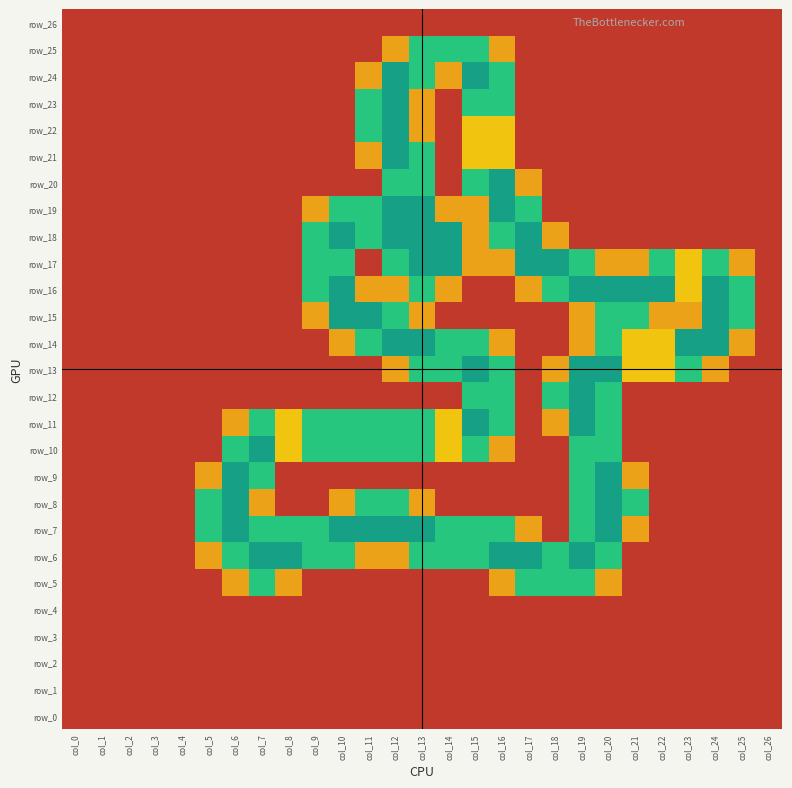

Reading left to right, extract all data points from this chart.

row_0: col_0=0.0	col_1=0.0	col_2=0.0	col_3=0.0	col_4=0.0	col_5=0.0	col_6=0.0	col_7=0.0	col_8=0.0	col_9=0.0	col_10=0.0	col_11=0.0	col_12=0.0	col_13=0.0	col_14=0.0	col_15=0.0	col_16=0.0	col_17=0.0	col_18=0.0	col_19=0.0	col_20=0.0	col_21=0.0	col_22=0.0	col_23=0.0	col_24=0.0	col_25=0.0	col_26=0.0
row_1: col_0=0.0	col_1=0.0	col_2=0.0	col_3=0.0	col_4=0.0	col_5=0.0	col_6=0.0	col_7=0.0	col_8=0.0	col_9=0.0	col_10=0.0	col_11=0.0	col_12=0.0	col_13=0.0	col_14=0.0	col_15=0.0	col_16=0.0	col_17=0.0	col_18=0.0	col_19=0.0	col_20=0.0	col_21=0.0	col_22=0.0	col_23=0.0	col_24=0.0	col_25=0.0	col_26=0.0
row_2: col_0=0.0	col_1=0.0	col_2=0.0	col_3=0.0	col_4=0.0	col_5=0.0	col_6=0.0	col_7=0.0	col_8=0.0	col_9=0.0	col_10=0.0	col_11=0.0	col_12=0.0	col_13=0.0	col_14=0.0	col_15=0.0	col_16=0.0	col_17=0.0	col_18=0.0	col_19=0.0	col_20=0.0	col_21=0.0	col_22=0.0	col_23=0.0	col_24=0.0	col_25=0.0	col_26=0.0
row_3: col_0=0.0	col_1=0.0	col_2=0.0	col_3=0.0	col_4=0.0	col_5=0.0	col_6=0.0	col_7=0.0	col_8=0.0	col_9=0.0	col_10=0.0	col_11=0.0	col_12=0.0	col_13=0.0	col_14=0.0	col_15=0.0	col_16=0.0	col_17=0.0	col_18=0.0	col_19=0.0	col_20=0.0	col_21=0.0	col_22=0.0	col_23=0.0	col_24=0.0	col_25=0.0	col_26=0.0
row_4: col_0=0.0	col_1=0.0	col_2=0.0	col_3=0.0	col_4=0.0	col_5=0.0	col_6=0.0	col_7=0.0	col_8=0.0	col_9=0.0	col_10=0.0	col_11=0.0	col_12=0.0	col_13=0.0	col_14=0.0	col_15=0.0	col_16=0.0	col_17=0.0	col_18=0.0	col_19=0.0	col_20=0.0	col_21=0.0	col_22=0.0	col_23=0.0	col_24=0.0	col_25=0.0	col_26=0.0
row_5: col_0=0.0	col_1=0.0	col_2=0.0	col_3=0.0	col_4=0.0	col_5=0.0	col_6=0.8	col_7=1.5	col_8=0.8	col_9=0.0	col_10=0.0	col_11=0.0	col_12=0.0	col_13=0.0	col_14=0.0	col_15=0.0	col_16=0.8	col_17=1.5	col_18=1.5	col_19=1.5	col_20=0.8	col_21=0.0	col_22=0.0	col_23=0.0	col_24=0.0	col_25=0.0	col_26=0.0
row_6: col_0=0.0	col_1=0.0	col_2=0.0	col_3=0.0	col_4=0.0	col_5=0.8	col_6=1.5	col_7=2.0	col_8=2.0	col_9=1.5	col_10=1.5	col_11=0.8	col_12=0.8	col_13=1.5	col_14=1.5	col_15=1.5	col_16=2.0	col_17=2.0	col_18=1.5	col_19=2.0	col_20=1.5	col_21=0.0	col_22=0.0	col_23=0.0	col_24=0.0	col_25=0.0	col_26=0.0
row_7: col_0=0.0	col_1=0.0	col_2=0.0	col_3=0.0	col_4=0.0	col_5=1.5	col_6=2.0	col_7=1.5	col_8=1.5	col_9=1.5	col_10=2.0	col_11=2.0	col_12=2.0	col_13=2.0	col_14=1.5	col_15=1.5	col_16=1.5	col_17=0.8	col_18=0.0	col_19=1.5	col_20=2.0	col_21=0.8	col_22=0.0	col_23=0.0	col_24=0.0	col_25=0.0	col_26=0.0
row_8: col_0=0.0	col_1=0.0	col_2=0.0	col_3=0.0	col_4=0.0	col_5=1.5	col_6=2.0	col_7=0.8	col_8=0.0	col_9=0.0	col_10=0.8	col_11=1.5	col_12=1.5	col_13=0.8	col_14=0.0	col_15=0.0	col_16=0.0	col_17=0.0	col_18=0.0	col_19=1.5	col_20=2.0	col_21=1.5	col_22=0.0	col_23=0.0	col_24=0.0	col_25=0.0	col_26=0.0
row_9: col_0=0.0	col_1=0.0	col_2=0.0	col_3=0.0	col_4=0.0	col_5=0.8	col_6=2.0	col_7=1.5	col_8=0.0	col_9=0.0	col_10=0.0	col_11=0.0	col_12=0.0	col_13=0.0	col_14=0.0	col_15=0.0	col_16=0.0	col_17=0.0	col_18=0.0	col_19=1.5	col_20=2.0	col_21=0.8	col_22=0.0	col_23=0.0	col_24=0.0	col_25=0.0	col_26=0.0
row_10: col_0=0.0	col_1=0.0	col_2=0.0	col_3=0.0	col_4=0.0	col_5=0.0	col_6=1.5	col_7=2.0	col_8=1.0	col_9=1.5	col_10=1.5	col_11=1.5	col_12=1.5	col_13=1.5	col_14=1.0	col_15=1.5	col_16=0.8	col_17=0.0	col_18=0.0	col_19=1.5	col_20=1.5	col_21=0.0	col_22=0.0	col_23=0.0	col_24=0.0	col_25=0.0	col_26=0.0
row_11: col_0=0.0	col_1=0.0	col_2=0.0	col_3=0.0	col_4=0.0	col_5=0.0	col_6=0.8	col_7=1.5	col_8=1.0	col_9=1.5	col_10=1.5	col_11=1.5	col_12=1.5	col_13=1.5	col_14=1.0	col_15=2.0	col_16=1.5	col_17=0.0	col_18=0.8	col_19=2.0	col_20=1.5	col_21=0.0	col_22=0.0	col_23=0.0	col_24=0.0	col_25=0.0	col_26=0.0
row_12: col_0=0.0	col_1=0.0	col_2=0.0	col_3=0.0	col_4=0.0	col_5=0.0	col_6=0.0	col_7=0.0	col_8=0.0	col_9=0.0	col_10=0.0	col_11=0.0	col_12=0.0	col_13=0.0	col_14=0.0	col_15=1.5	col_16=1.5	col_17=0.0	col_18=1.5	col_19=2.0	col_20=1.5	col_21=0.0	col_22=0.0	col_23=0.0	col_24=0.0	col_25=0.0	col_26=0.0
row_13: col_0=0.0	col_1=0.0	col_2=0.0	col_3=0.0	col_4=0.0	col_5=0.0	col_6=0.0	col_7=0.0	col_8=0.0	col_9=0.0	col_10=0.0	col_11=0.0	col_12=0.8	col_13=1.5	col_14=1.5	col_15=2.0	col_16=1.5	col_17=0.0	col_18=0.8	col_19=2.0	col_20=2.0	col_21=1.0	col_22=1.0	col_23=1.5	col_24=0.8	col_25=0.0	col_26=0.0
row_14: col_0=0.0	col_1=0.0	col_2=0.0	col_3=0.0	col_4=0.0	col_5=0.0	col_6=0.0	col_7=0.0	col_8=0.0	col_9=0.0	col_10=0.8	col_11=1.5	col_12=2.0	col_13=2.0	col_14=1.5	col_15=1.5	col_16=0.8	col_17=0.0	col_18=0.0	col_19=0.8	col_20=1.5	col_21=1.0	col_22=1.0	col_23=2.0	col_24=2.0	col_25=0.8	col_26=0.0
row_15: col_0=0.0	col_1=0.0	col_2=0.0	col_3=0.0	col_4=0.0	col_5=0.0	col_6=0.0	col_7=0.0	col_8=0.0	col_9=0.8	col_10=2.0	col_11=2.0	col_12=1.5	col_13=0.8	col_14=0.0	col_15=0.0	col_16=0.0	col_17=0.0	col_18=0.0	col_19=0.8	col_20=1.5	col_21=1.5	col_22=0.8	col_23=0.8	col_24=2.0	col_25=1.5	col_26=0.0
row_16: col_0=0.0	col_1=0.0	col_2=0.0	col_3=0.0	col_4=0.0	col_5=0.0	col_6=0.0	col_7=0.0	col_8=0.0	col_9=1.5	col_10=2.0	col_11=0.8	col_12=0.8	col_13=1.5	col_14=0.8	col_15=0.0	col_16=0.0	col_17=0.8	col_18=1.5	col_19=2.0	col_20=2.0	col_21=2.0	col_22=2.0	col_23=1.0	col_24=2.0	col_25=1.5	col_26=0.0
row_17: col_0=0.0	col_1=0.0	col_2=0.0	col_3=0.0	col_4=0.0	col_5=0.0	col_6=0.0	col_7=0.0	col_8=0.0	col_9=1.5	col_10=1.5	col_11=0.0	col_12=1.5	col_13=2.0	col_14=2.0	col_15=0.8	col_16=0.8	col_17=2.0	col_18=2.0	col_19=1.5	col_20=0.8	col_21=0.8	col_22=1.5	col_23=1.0	col_24=1.5	col_25=0.8	col_26=0.0
row_18: col_0=0.0	col_1=0.0	col_2=0.0	col_3=0.0	col_4=0.0	col_5=0.0	col_6=0.0	col_7=0.0	col_8=0.0	col_9=1.5	col_10=2.0	col_11=1.5	col_12=2.0	col_13=2.0	col_14=2.0	col_15=0.8	col_16=1.5	col_17=2.0	col_18=0.8	col_19=0.0	col_20=0.0	col_21=0.0	col_22=0.0	col_23=0.0	col_24=0.0	col_25=0.0	col_26=0.0
row_19: col_0=0.0	col_1=0.0	col_2=0.0	col_3=0.0	col_4=0.0	col_5=0.0	col_6=0.0	col_7=0.0	col_8=0.0	col_9=0.8	col_10=1.5	col_11=1.5	col_12=2.0	col_13=2.0	col_14=0.8	col_15=0.8	col_16=2.0	col_17=1.5	col_18=0.0	col_19=0.0	col_20=0.0	col_21=0.0	col_22=0.0	col_23=0.0	col_24=0.0	col_25=0.0	col_26=0.0
row_20: col_0=0.0	col_1=0.0	col_2=0.0	col_3=0.0	col_4=0.0	col_5=0.0	col_6=0.0	col_7=0.0	col_8=0.0	col_9=0.0	col_10=0.0	col_11=0.0	col_12=1.5	col_13=1.5	col_14=0.0	col_15=1.5	col_16=2.0	col_17=0.8	col_18=0.0	col_19=0.0	col_20=0.0	col_21=0.0	col_22=0.0	col_23=0.0	col_24=0.0	col_25=0.0	col_26=0.0
row_21: col_0=0.0	col_1=0.0	col_2=0.0	col_3=0.0	col_4=0.0	col_5=0.0	col_6=0.0	col_7=0.0	col_8=0.0	col_9=0.0	col_10=0.0	col_11=0.8	col_12=2.0	col_13=1.5	col_14=0.0	col_15=1.0	col_16=1.0	col_17=0.0	col_18=0.0	col_19=0.0	col_20=0.0	col_21=0.0	col_22=0.0	col_23=0.0	col_24=0.0	col_25=0.0	col_26=0.0
row_22: col_0=0.0	col_1=0.0	col_2=0.0	col_3=0.0	col_4=0.0	col_5=0.0	col_6=0.0	col_7=0.0	col_8=0.0	col_9=0.0	col_10=0.0	col_11=1.5	col_12=2.0	col_13=0.8	col_14=0.0	col_15=1.0	col_16=1.0	col_17=0.0	col_18=0.0	col_19=0.0	col_20=0.0	col_21=0.0	col_22=0.0	col_23=0.0	col_24=0.0	col_25=0.0	col_26=0.0
row_23: col_0=0.0	col_1=0.0	col_2=0.0	col_3=0.0	col_4=0.0	col_5=0.0	col_6=0.0	col_7=0.0	col_8=0.0	col_9=0.0	col_10=0.0	col_11=1.5	col_12=2.0	col_13=0.8	col_14=0.0	col_15=1.5	col_16=1.5	col_17=0.0	col_18=0.0	col_19=0.0	col_20=0.0	col_21=0.0	col_22=0.0	col_23=0.0	col_24=0.0	col_25=0.0	col_26=0.0
row_24: col_0=0.0	col_1=0.0	col_2=0.0	col_3=0.0	col_4=0.0	col_5=0.0	col_6=0.0	col_7=0.0	col_8=0.0	col_9=0.0	col_10=0.0	col_11=0.8	col_12=2.0	col_13=1.5	col_14=0.8	col_15=2.0	col_16=1.5	col_17=0.0	col_18=0.0	col_19=0.0	col_20=0.0	col_21=0.0	col_22=0.0	col_23=0.0	col_24=0.0	col_25=0.0	col_26=0.0
row_25: col_0=0.0	col_1=0.0	col_2=0.0	col_3=0.0	col_4=0.0	col_5=0.0	col_6=0.0	col_7=0.0	col_8=0.0	col_9=0.0	col_10=0.0	col_11=0.0	col_12=0.8	col_13=1.5	col_14=1.5	col_15=1.5	col_16=0.8	col_17=0.0	col_18=0.0	col_19=0.0	col_20=0.0	col_21=0.0	col_22=0.0	col_23=0.0	col_24=0.0	col_25=0.0	col_26=0.0
row_26: col_0=0.0	col_1=0.0	col_2=0.0	col_3=0.0	col_4=0.0	col_5=0.0	col_6=0.0	col_7=0.0	col_8=0.0	col_9=0.0	col_10=0.0	col_11=0.0	col_12=0.0	col_13=0.0	col_14=0.0	col_15=0.0	col_16=0.0	col_17=0.0	col_18=0.0	col_19=0.0	col_20=0.0	col_21=0.0	col_22=0.0	col_23=0.0	col_24=0.0	col_25=0.0	col_26=0.0